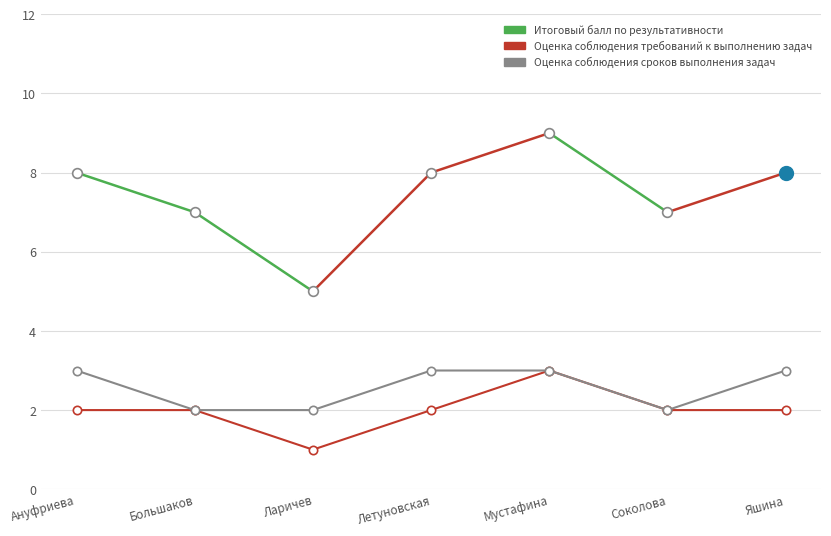

Which category has the lowest value in the Оценка соблюдения сроков выполнения задач series?

Большаков